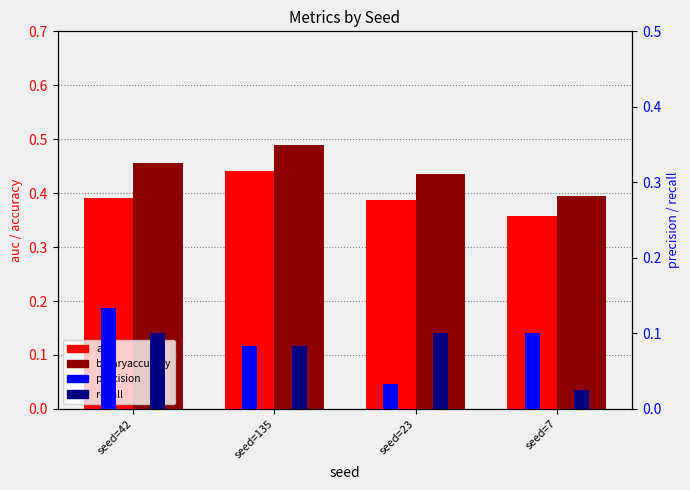

True or false: auc has a value of 0.2 at seed=135.

False